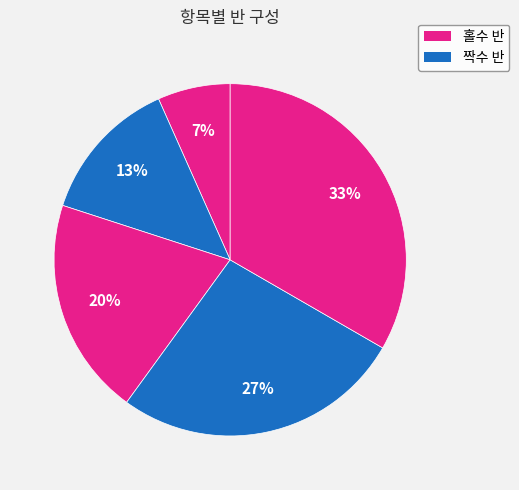

Is there any slice that represents more than half of the pie?

No